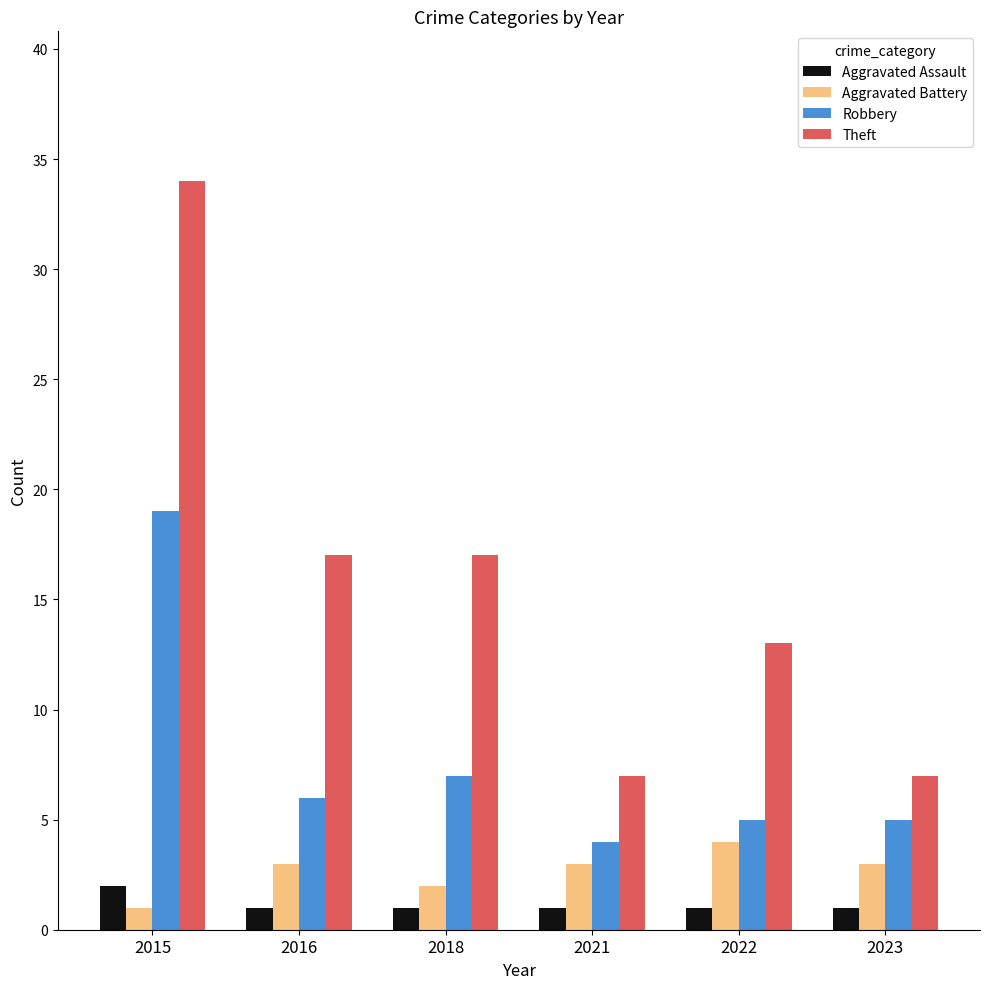

Rank the series at 2022 from lowest to highest value.

Aggravated Assault, Aggravated Battery, Robbery, Theft